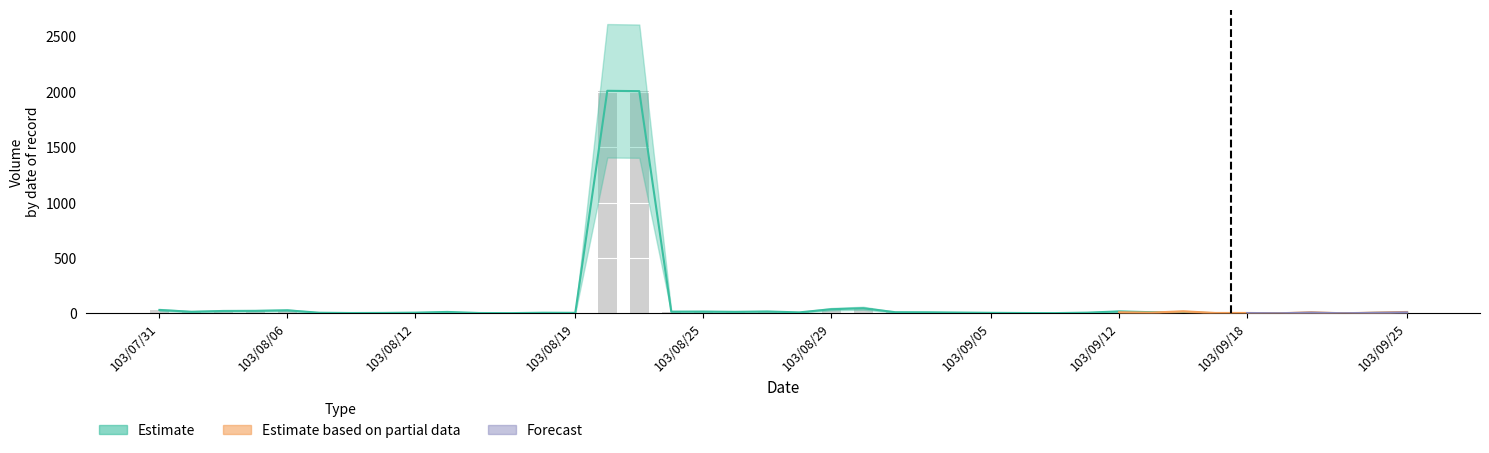

What is the change in value from 103/08/08 to 103/09/18?

-1.6